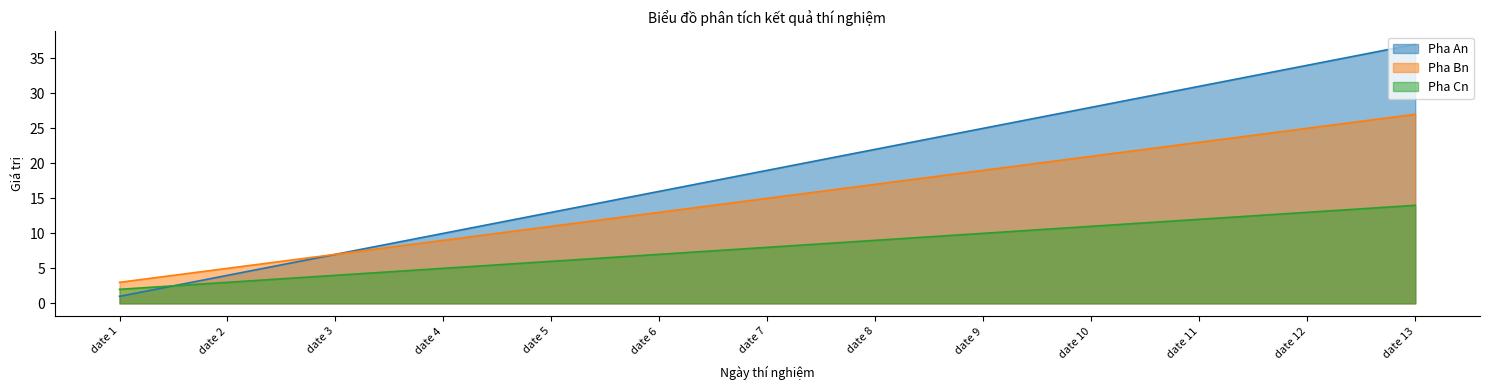

At how many categories does at least one series exceed 34?

1